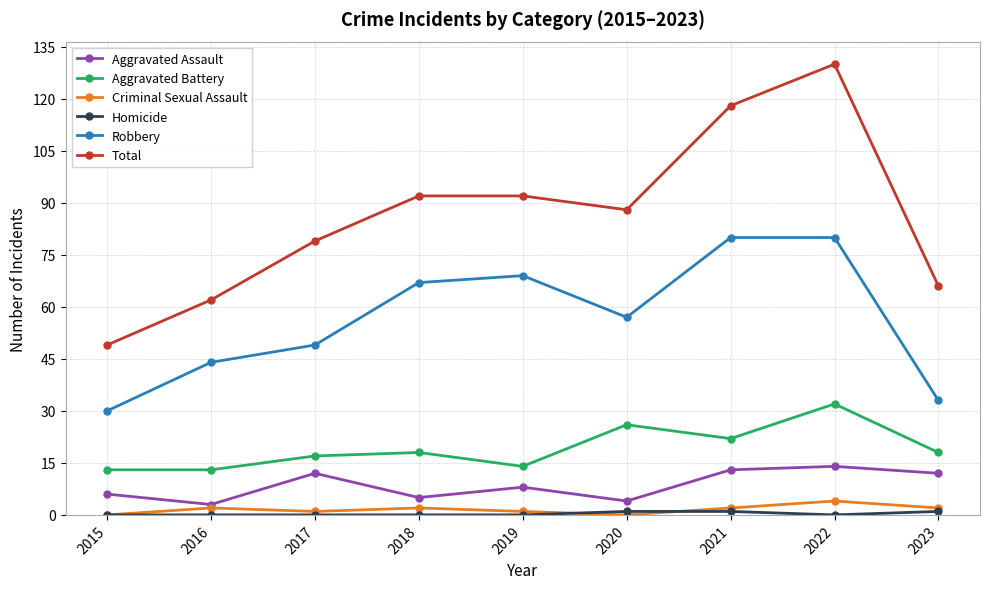

Is it true that Aggravated Assault equals 4 at 2020?

True